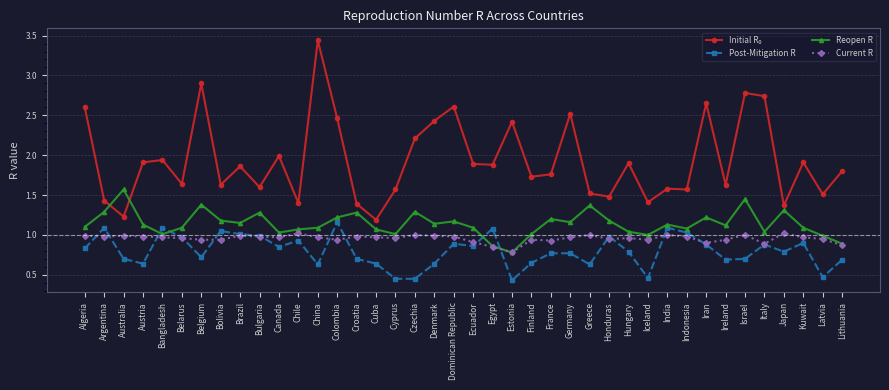

The Current R series shows 1.0 at India. True or false?

True